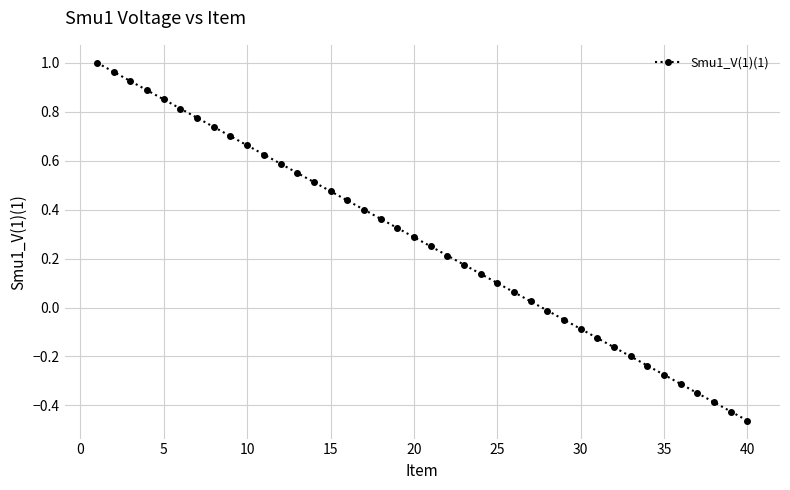

What is the difference between the maximum and minimum values?

1.5